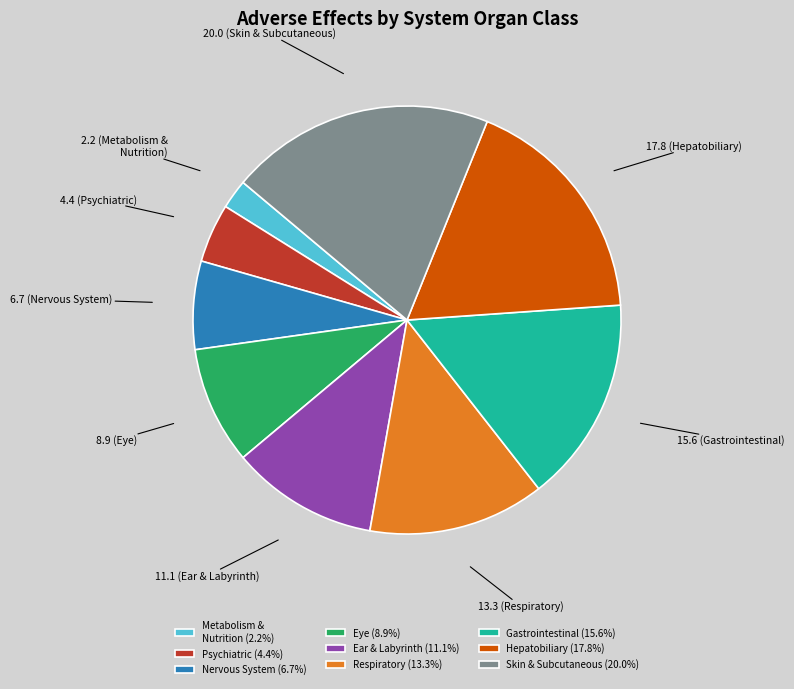

Approximately how many times larger is the value at Psychiatric (4.4%) compared to Metabolism & Nutrition (2.2%)?

2.0